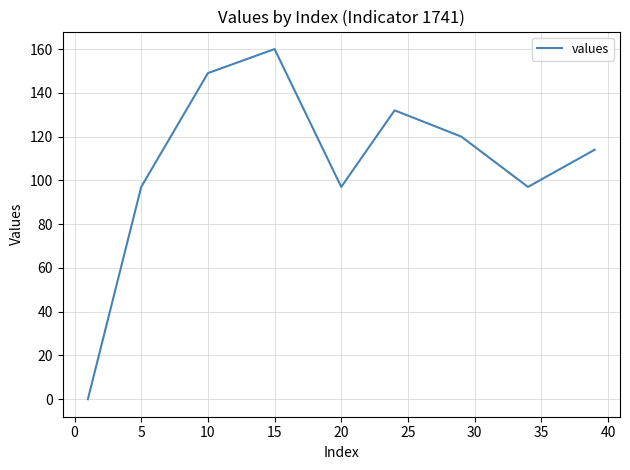

What is the difference between the maximum and minimum values?

160